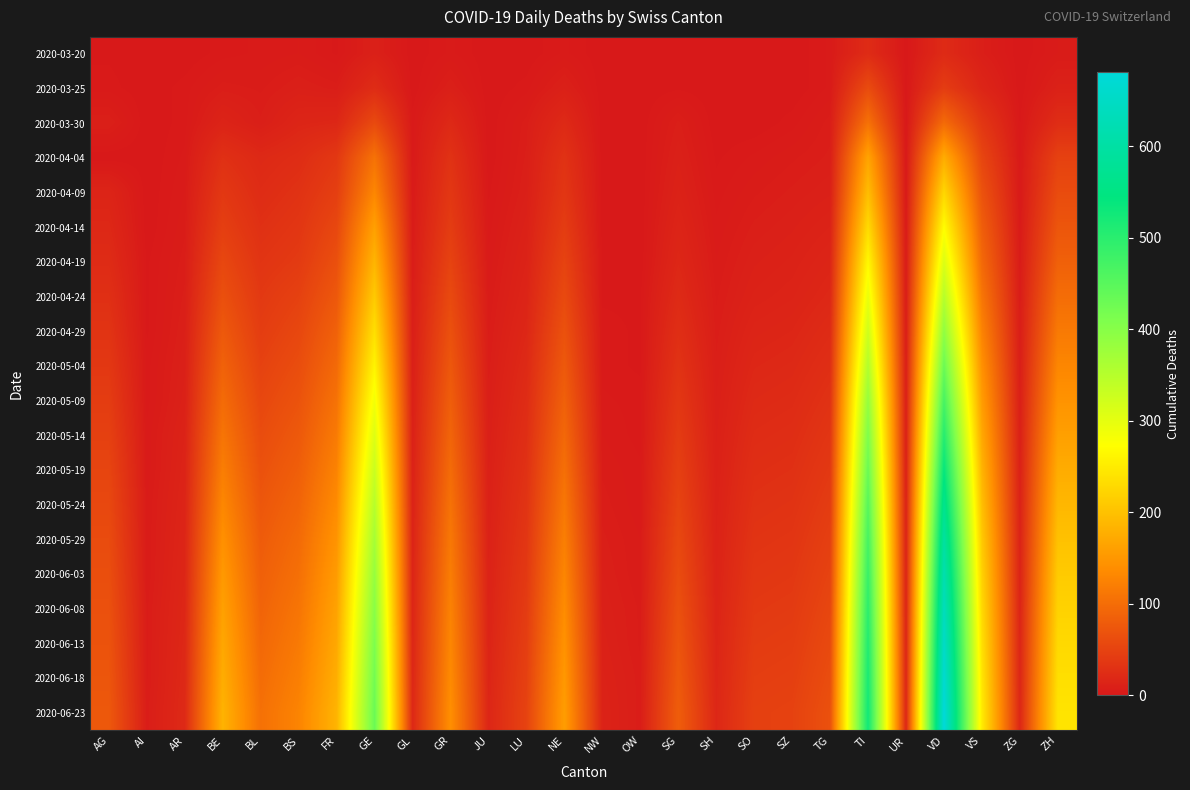

At how many categories does at least one series exceed 25?

17